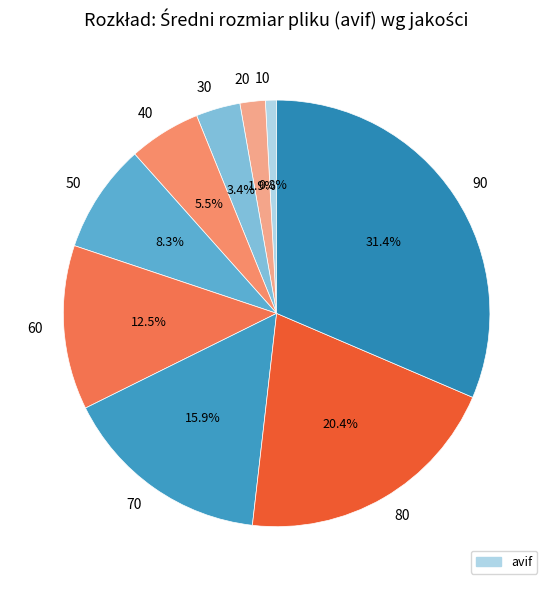

Does 80 account for over 50% of the chart?

No